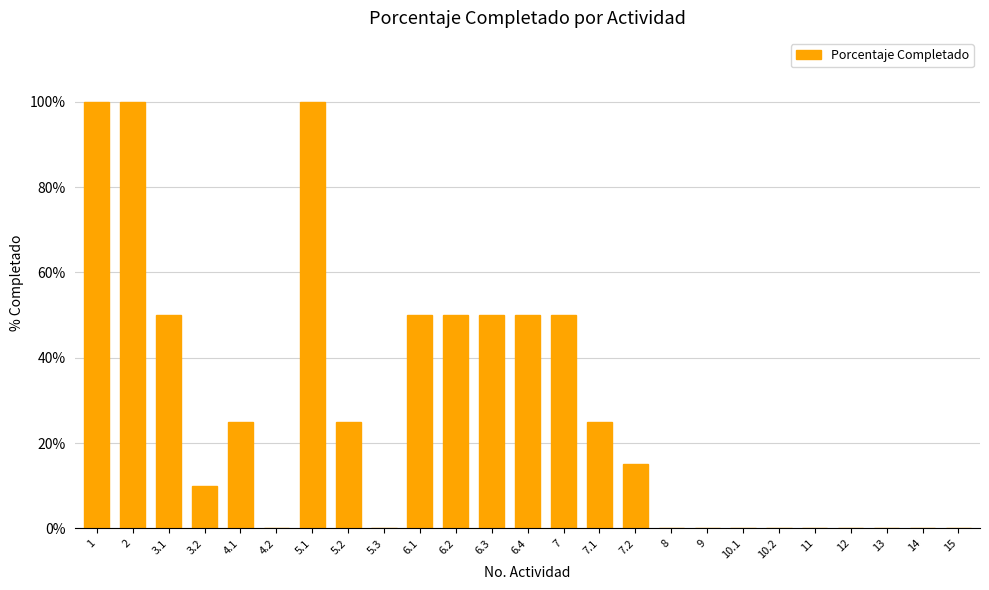

What is the maximum value shown in the chart?

1.0